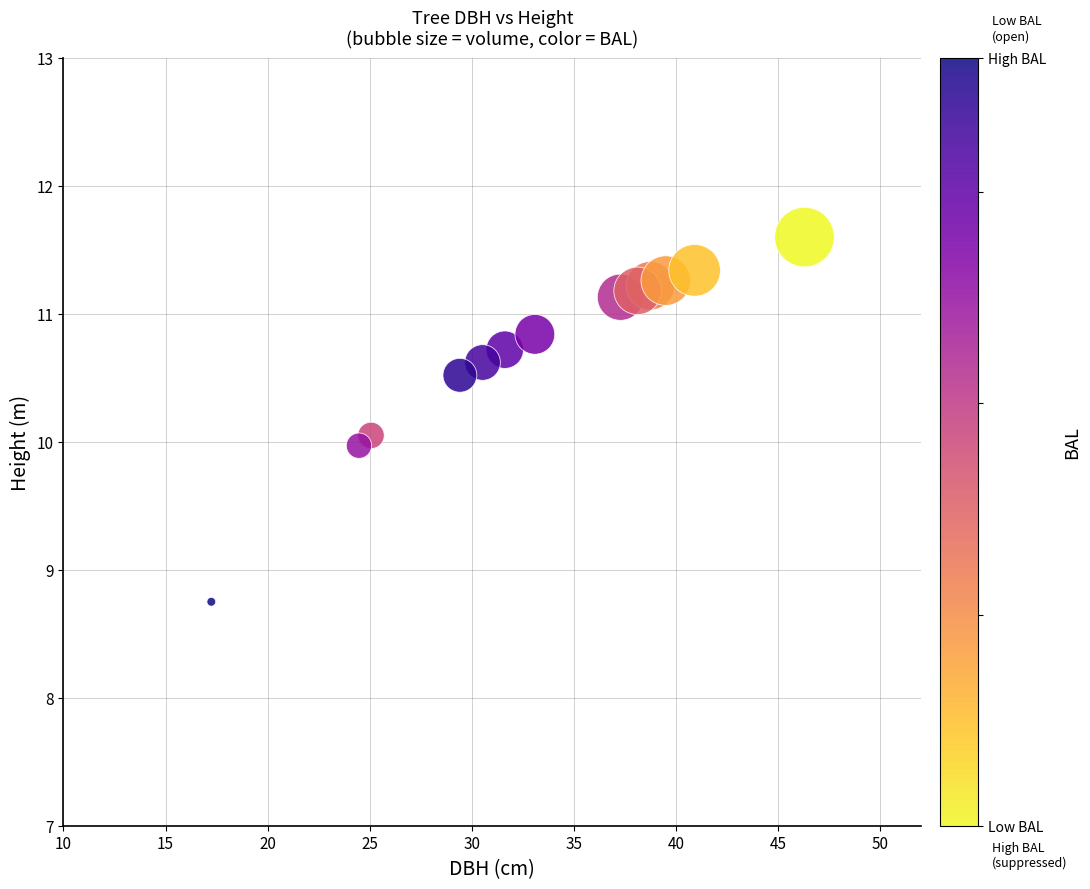

What is the range of X values (max minus min)?

29.0